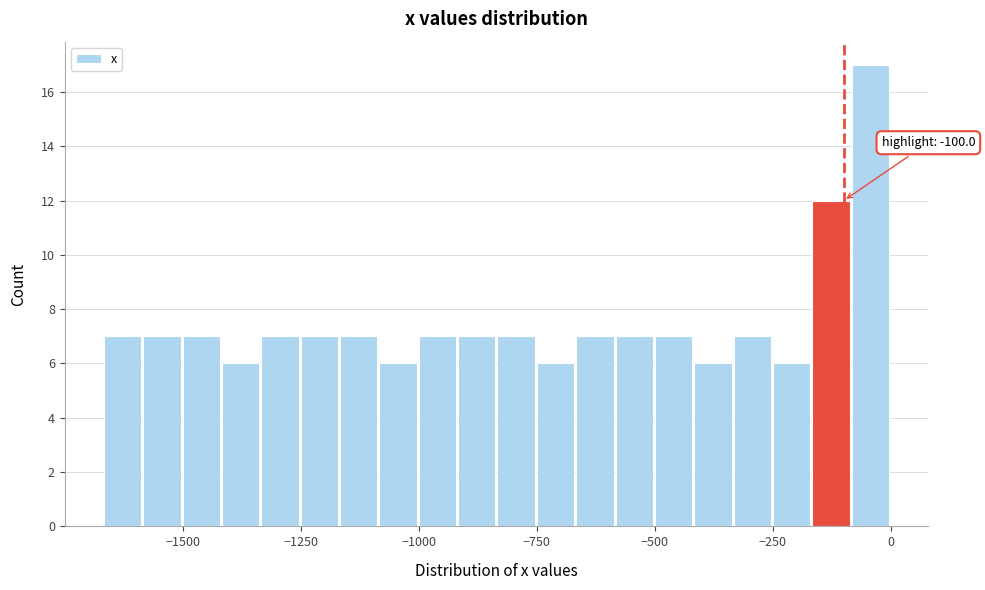

Read against the x-axis, roughly where is the centre of the tallest bar?

-50